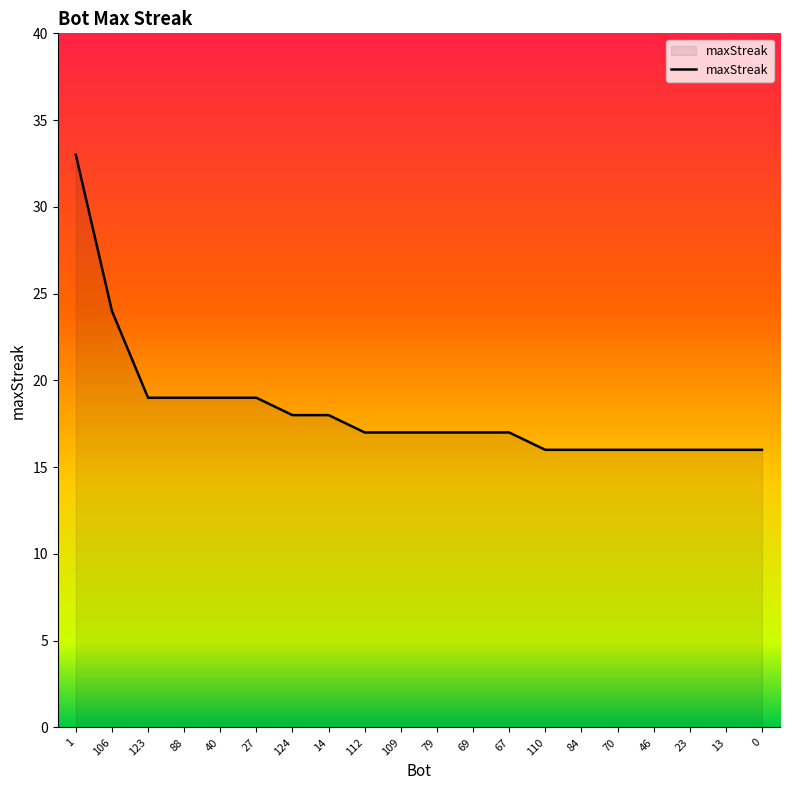

The value at 123 is 19. True or false?

True